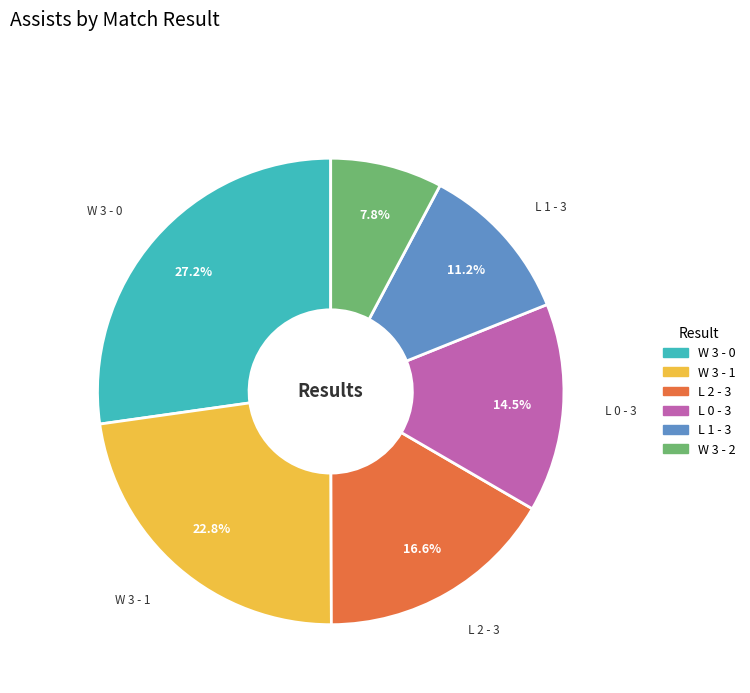

How many segments does this pie chart have?

6